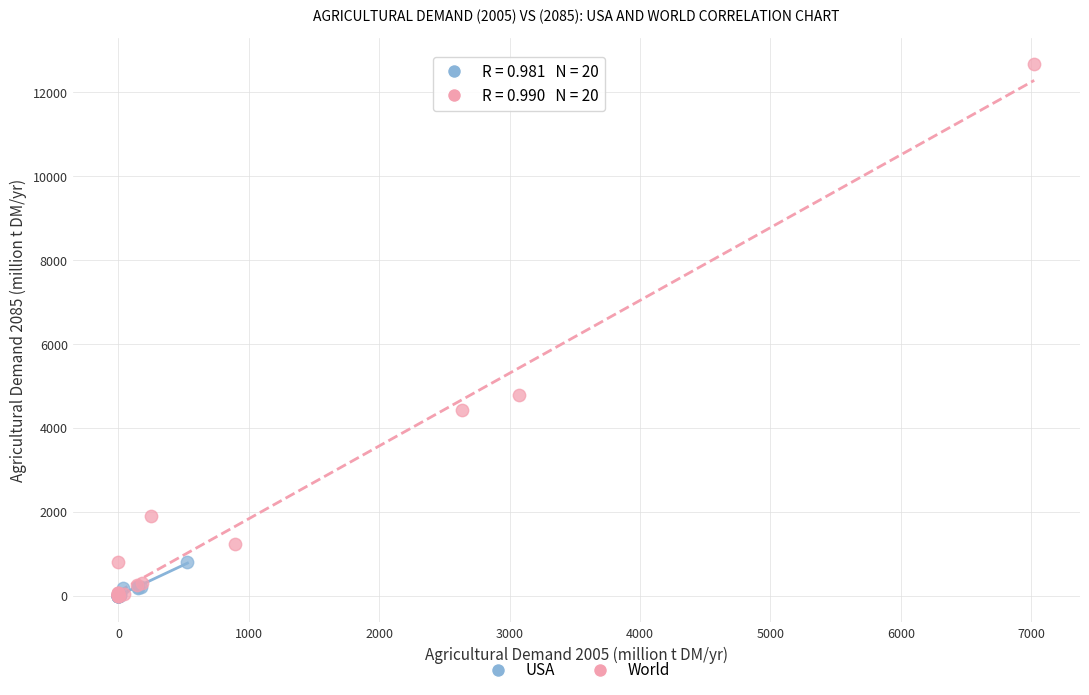

Which series contains the highest Y value?

World